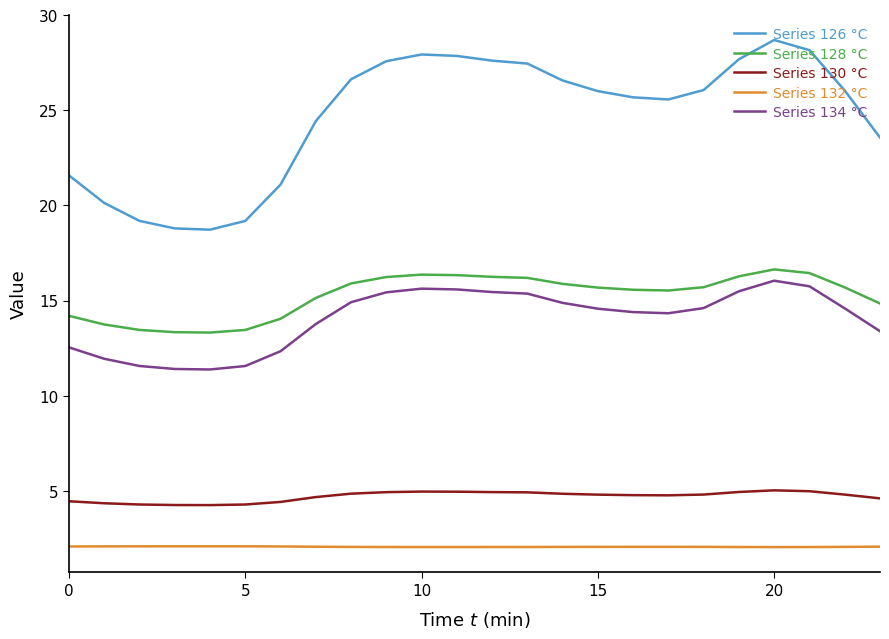

Which series has the widest spread of values?

Series 126 °C